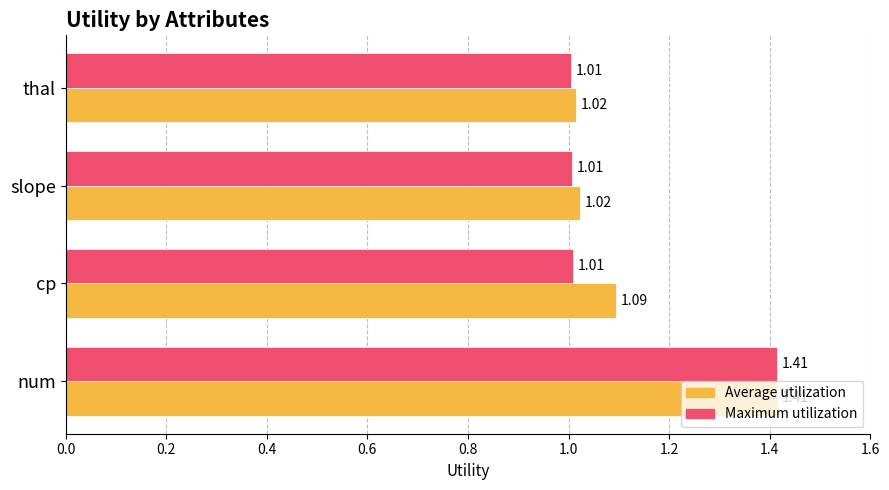

What are all the series names shown in the legend?

Average utilization, Maximum utilization